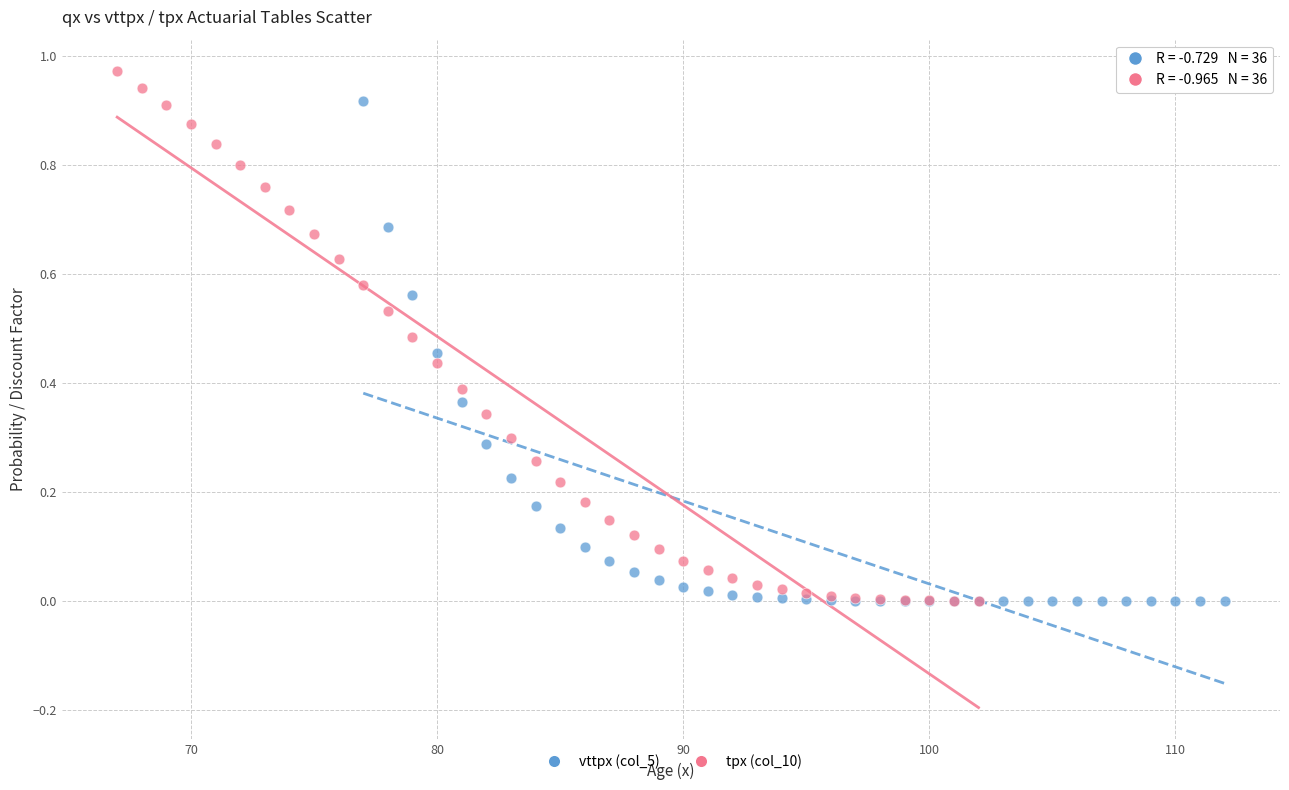

Which series reaches the maximum Y coordinate?

tpx (col_10)